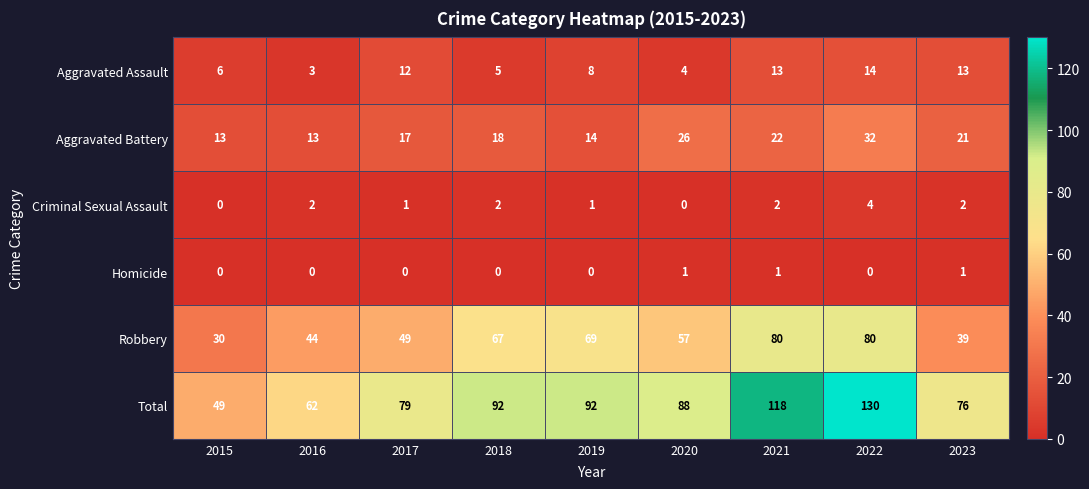

List the series in order of their peak value, highest first.

Total, Robbery, Aggravated Battery, Aggravated Assault, Criminal Sexual Assault, Homicide